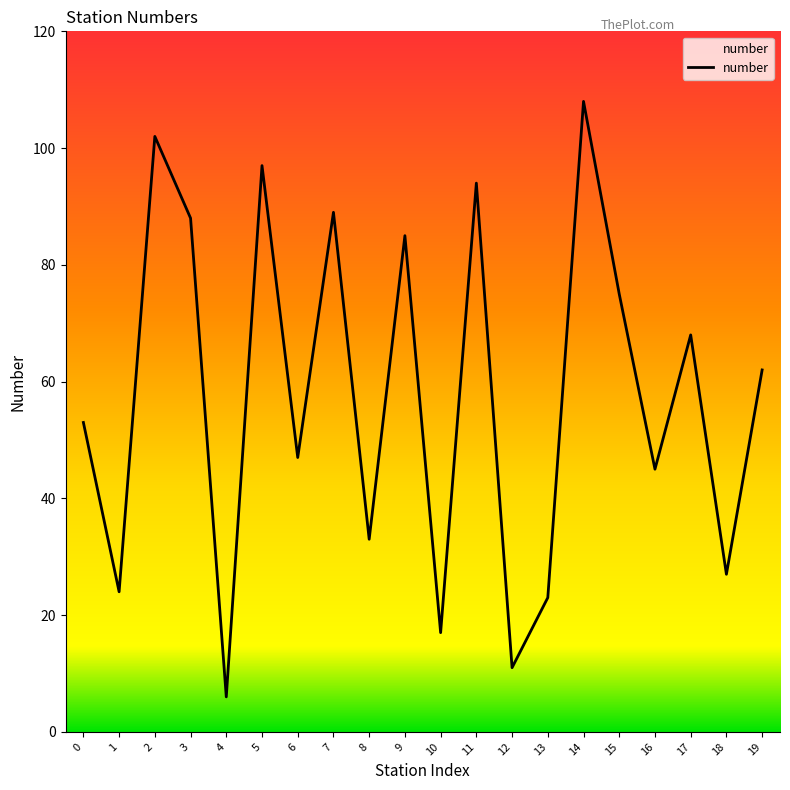

Does the chart display data point markers on the line(s)?

No